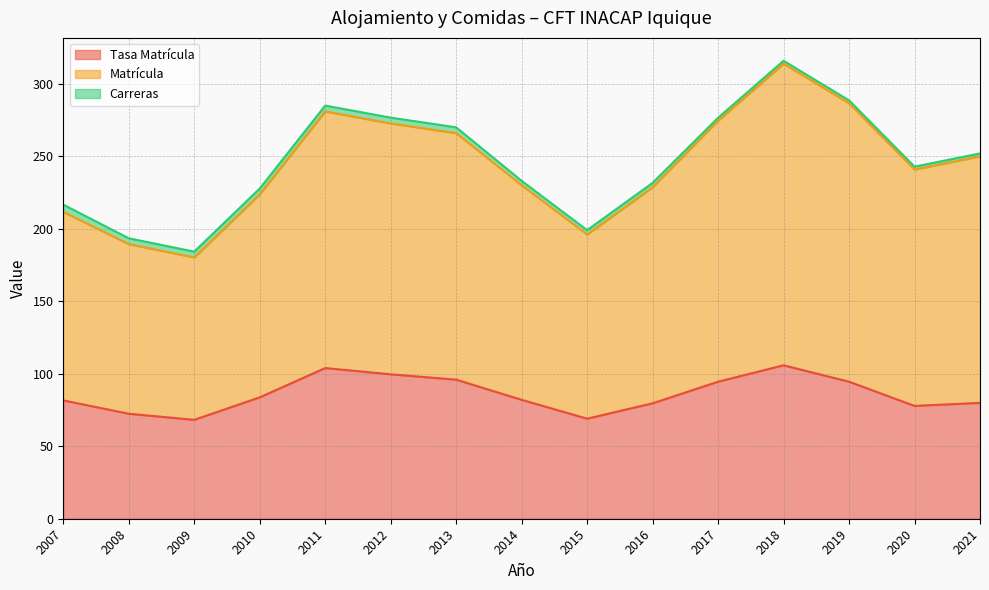

Which series has the largest range (max minus min)?

Matrícula